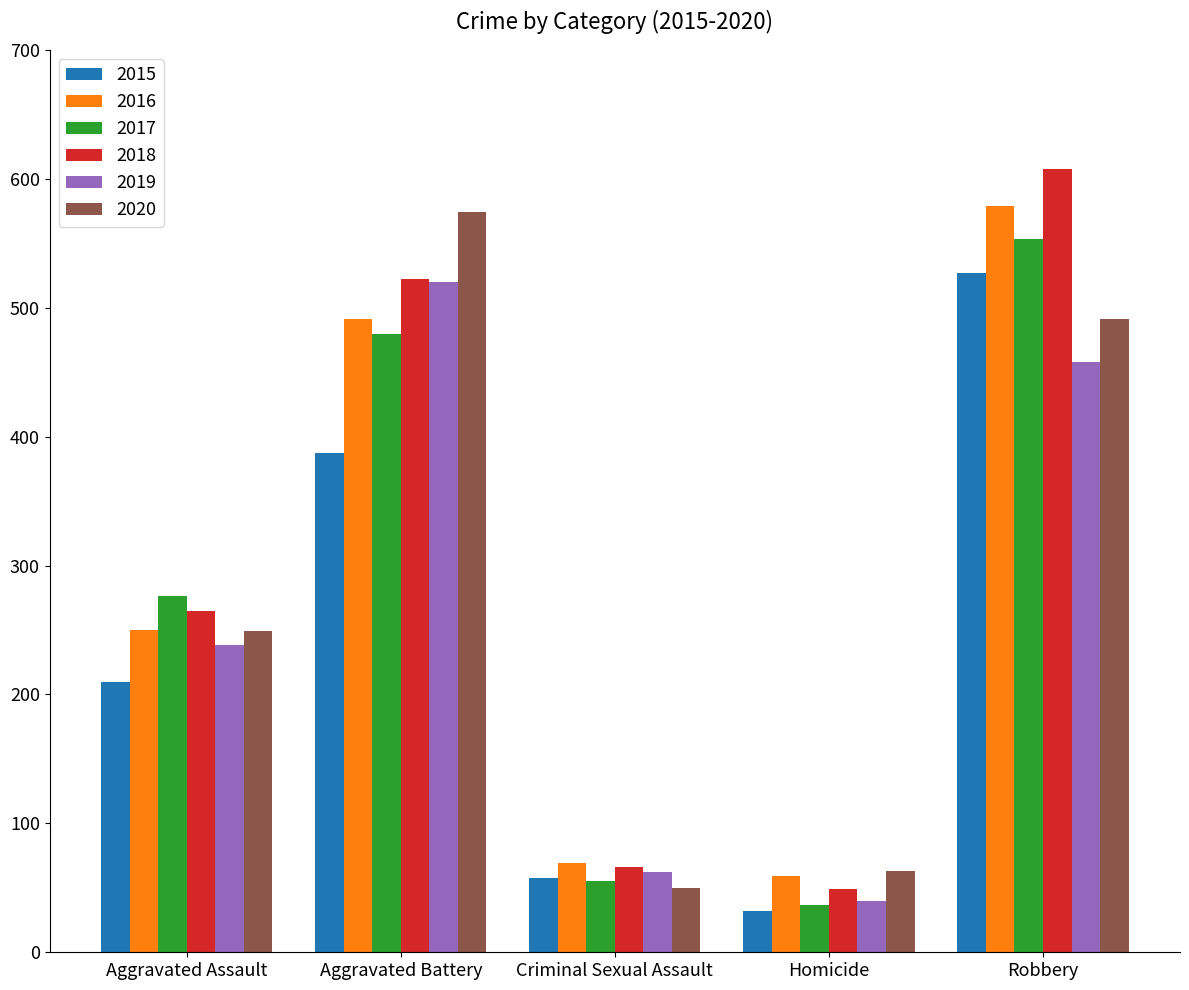

What position from the right is Homicide?

2